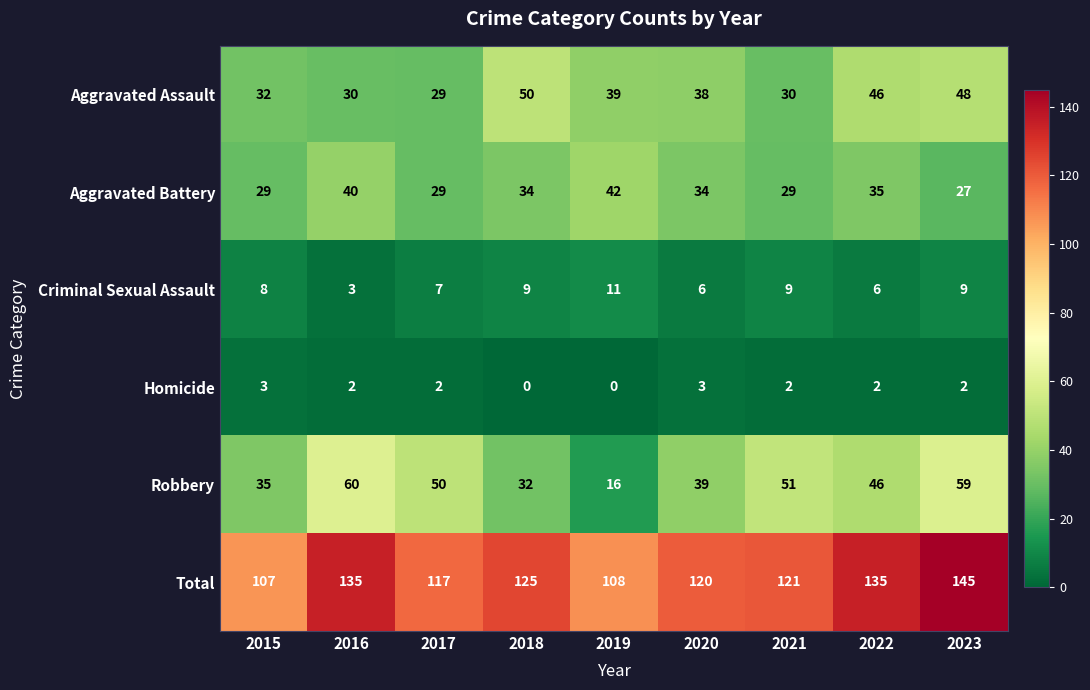

What is the sum of the Aggravated Battery values at 2020 and 2023?

61